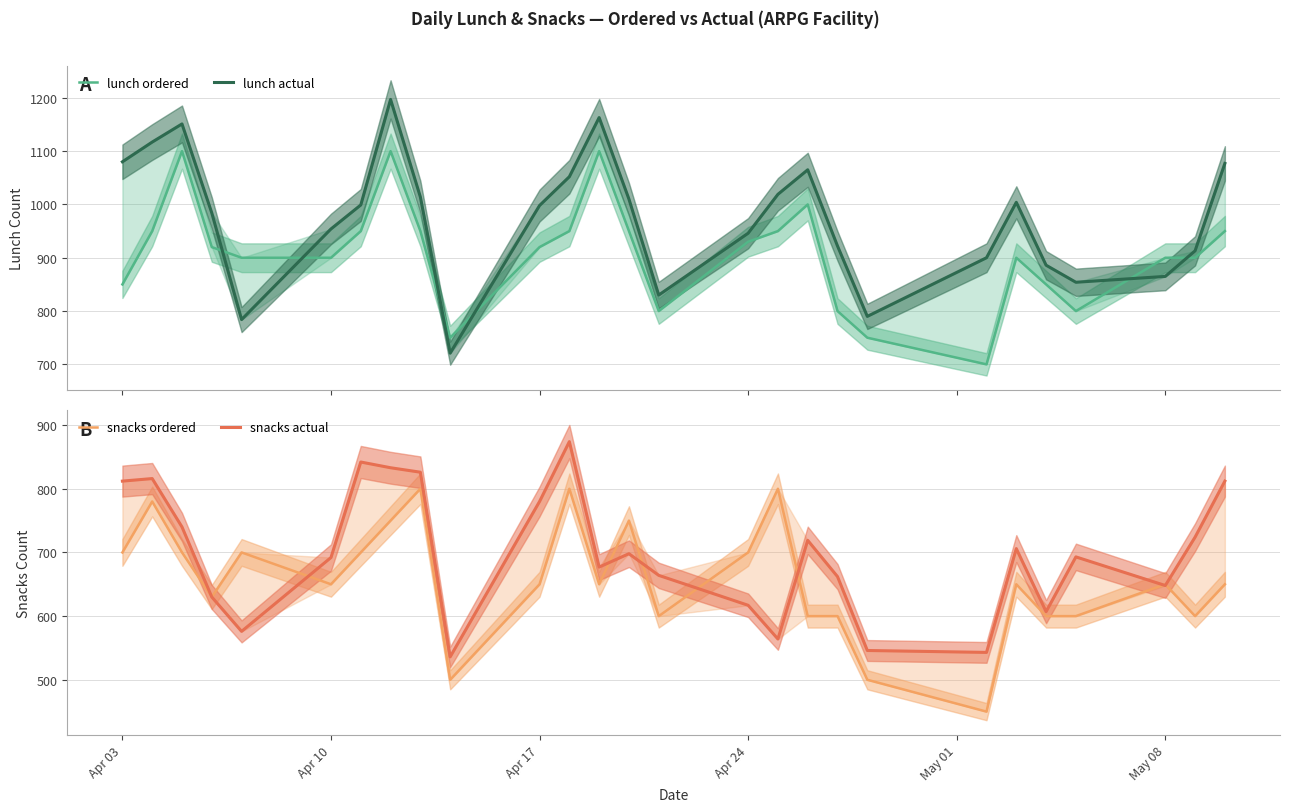

How many lines are shown in the chart?

4